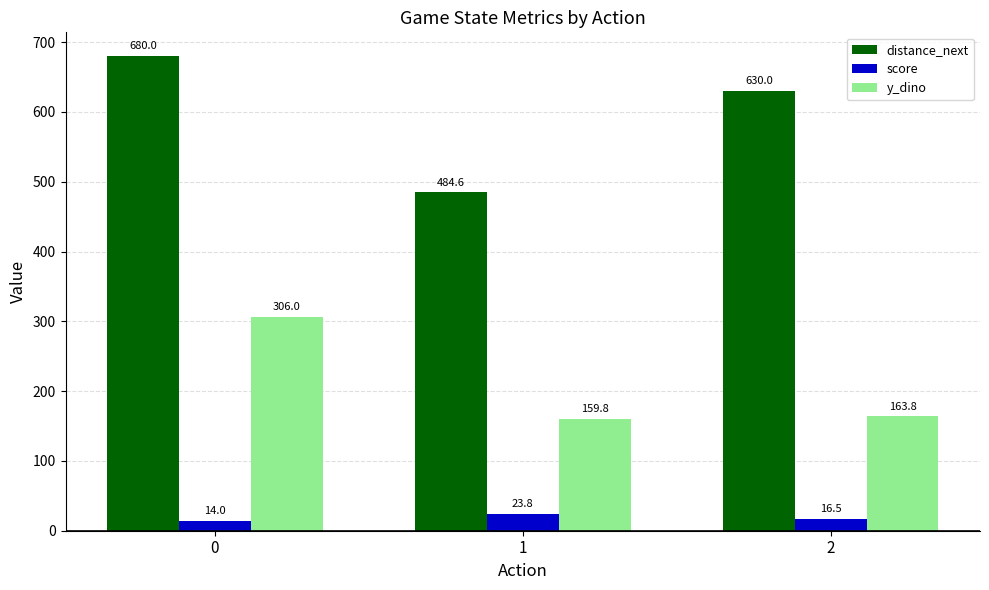

List the series in order of their peak value, highest first.

distance_next, y_dino, score